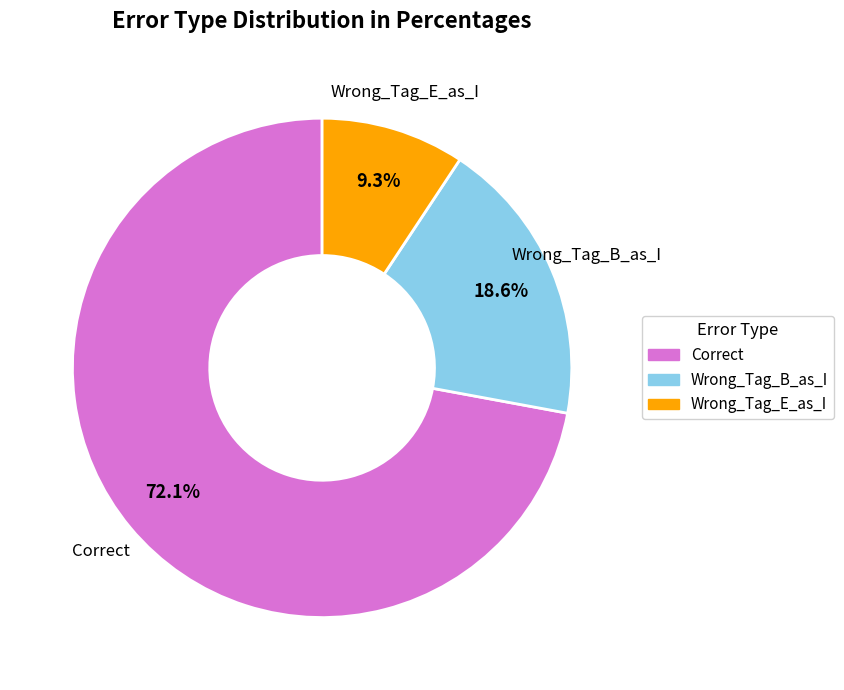

The Wrong_Tag_B_as_I slice represents 8% of the pie. True or false?

False